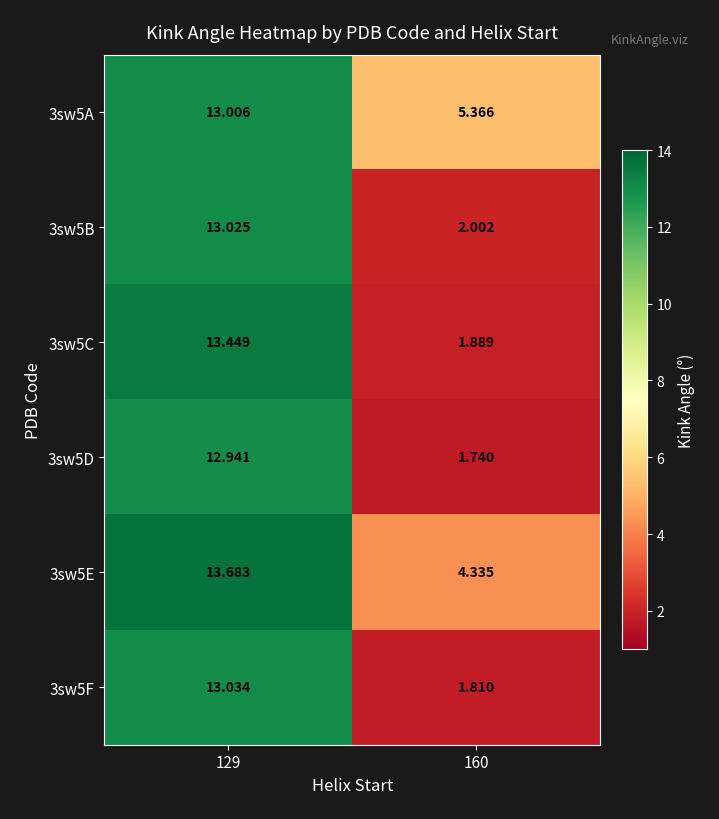

Is the value of 3sw5F at 160 greater than the value of 3sw5A at 129?

No